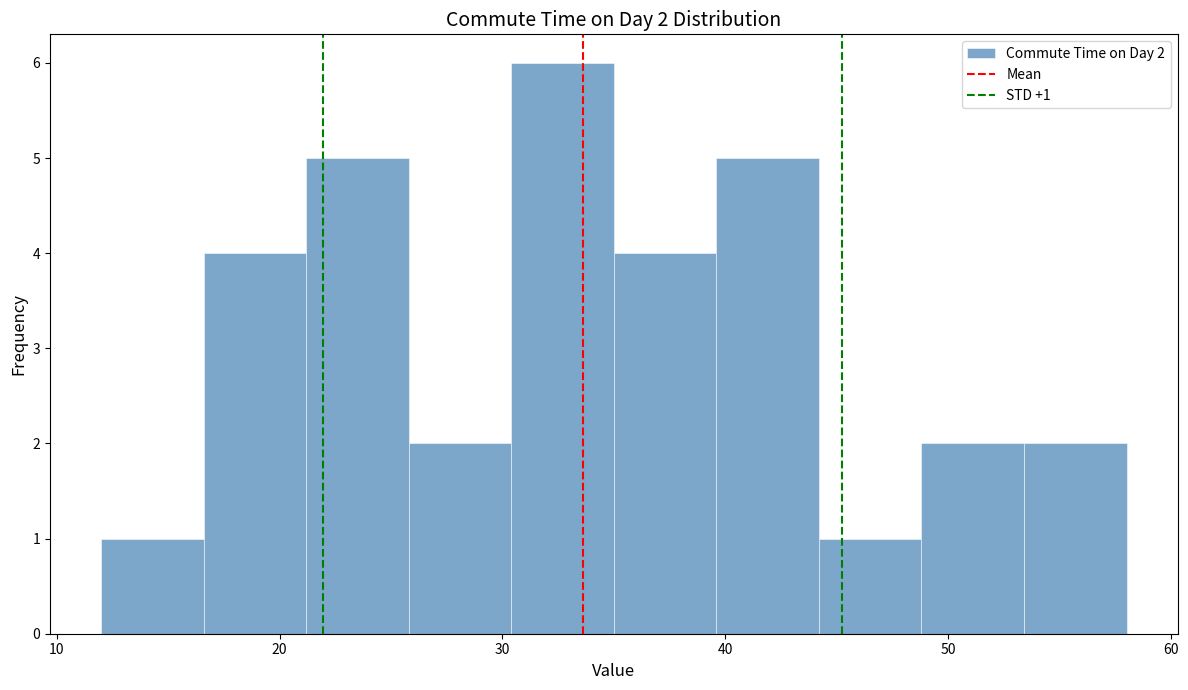

Over which range of the x-axis is the bar tallest?

30.4 to 35.0